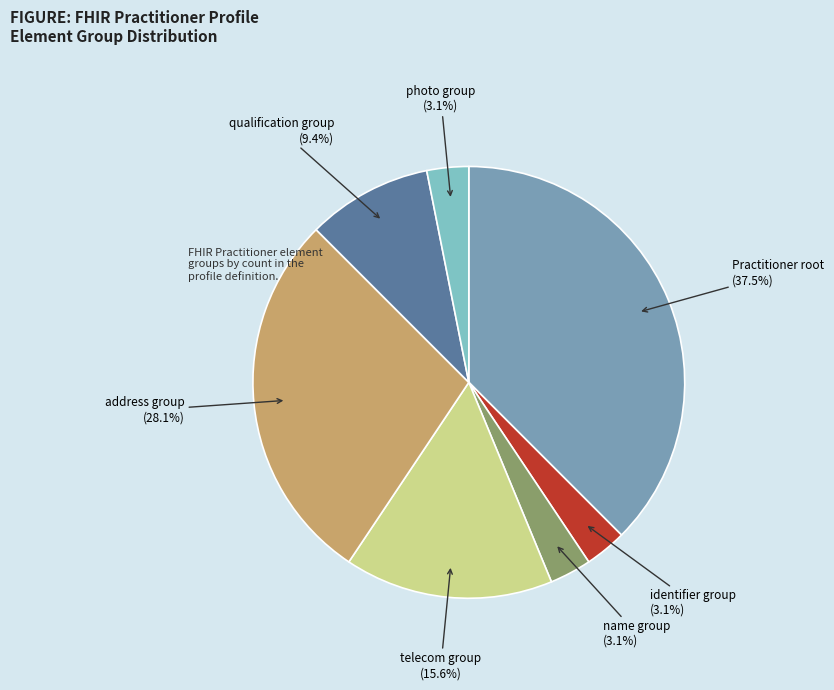

What percentage is NOT represented by Practitioner root?

62.5%